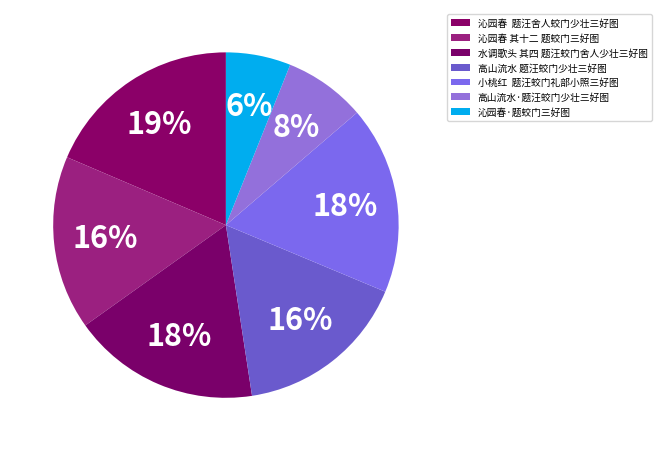

Which slice is the largest?

沁园春 题汪舍人蛟门少壮三好图